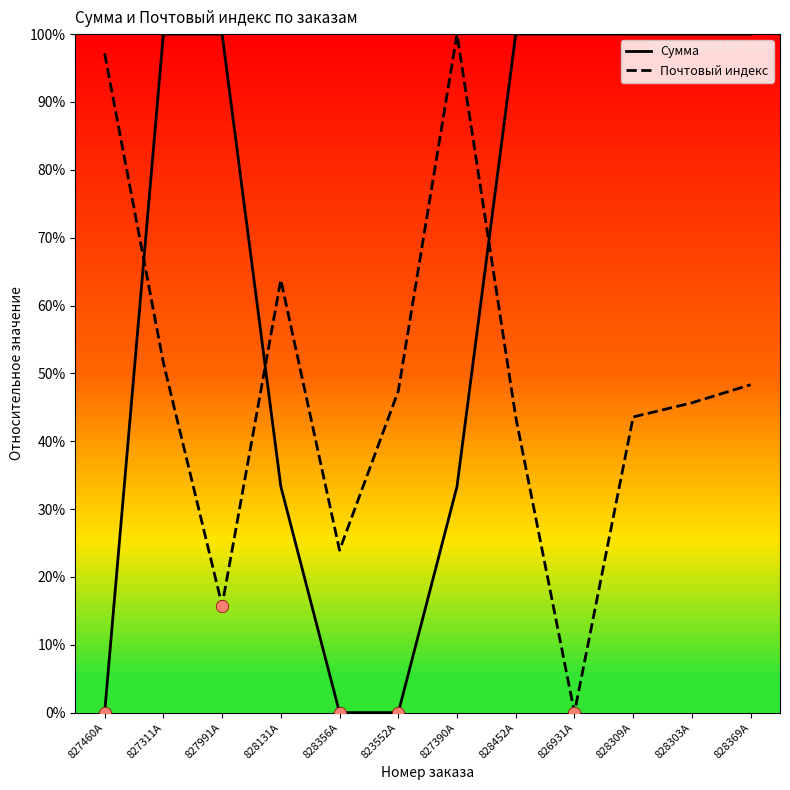

Which series has the largest total across all categories?

Сумма